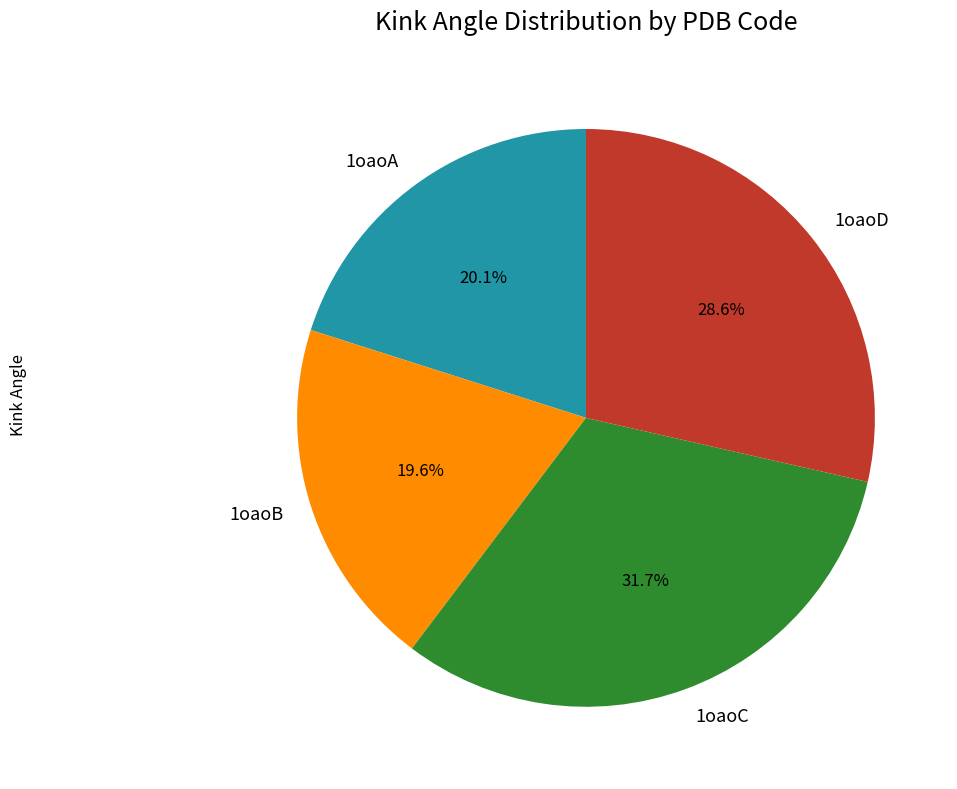

Approximately how many times larger is the value at 1oaoD compared to 1oaoA?

1.4